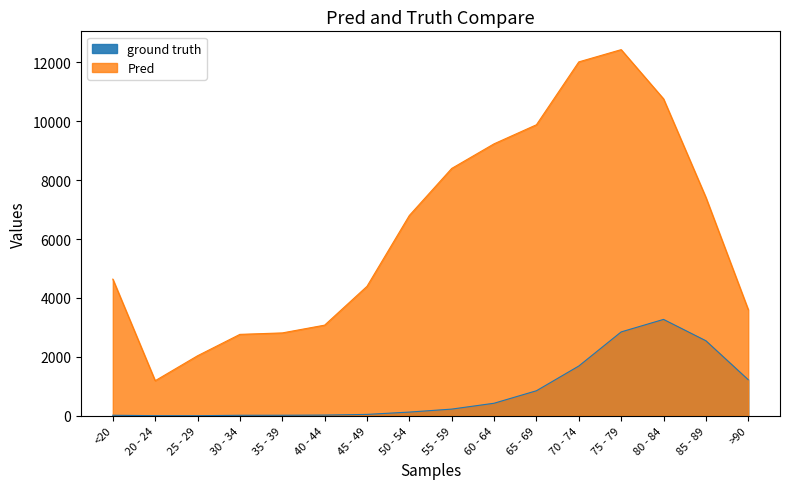

Where does the Pred series first go above 6803?

55 - 59